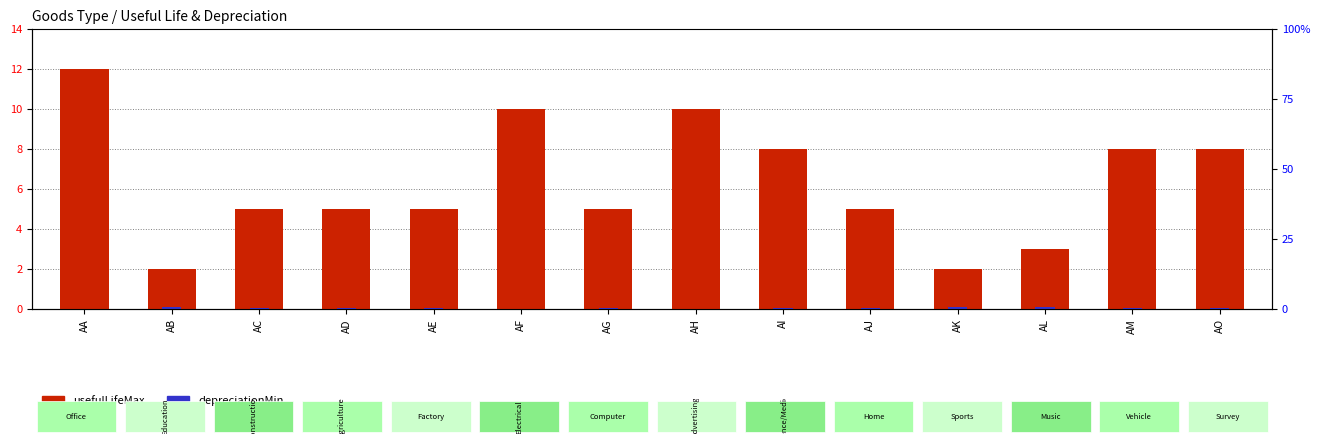

Rank the series at AA from lowest to highest value.

depreciationMin, usefulLifeMax